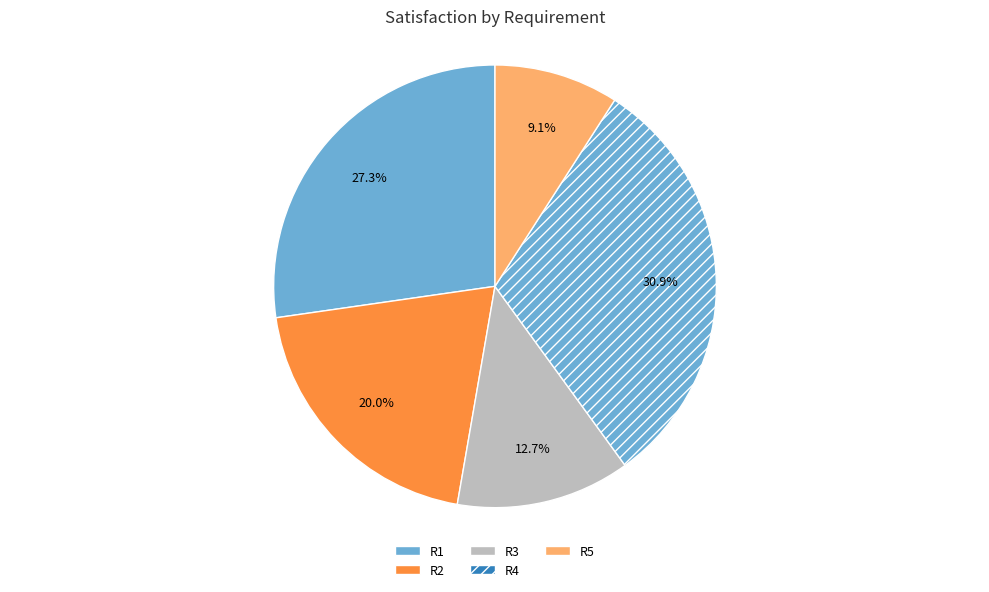

Is there any slice that represents more than half of the pie?

No